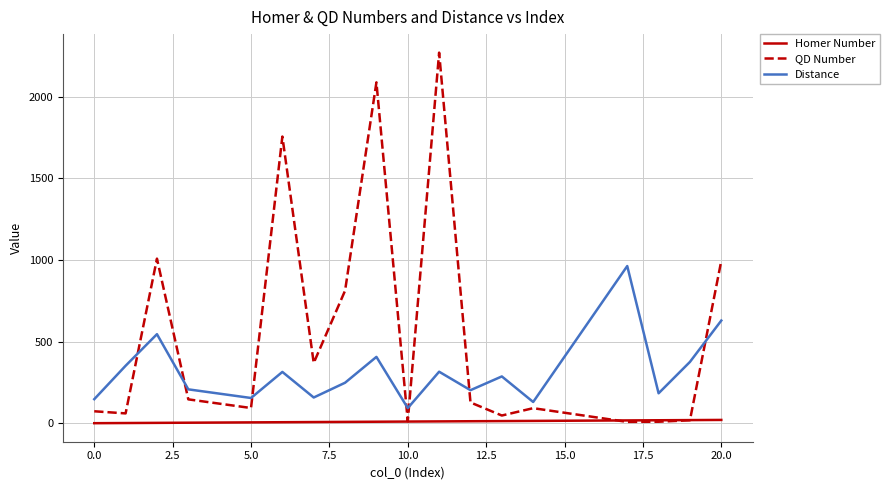

Which series ends up on top after the final intersection of QD Number and Homer Number?

QD Number